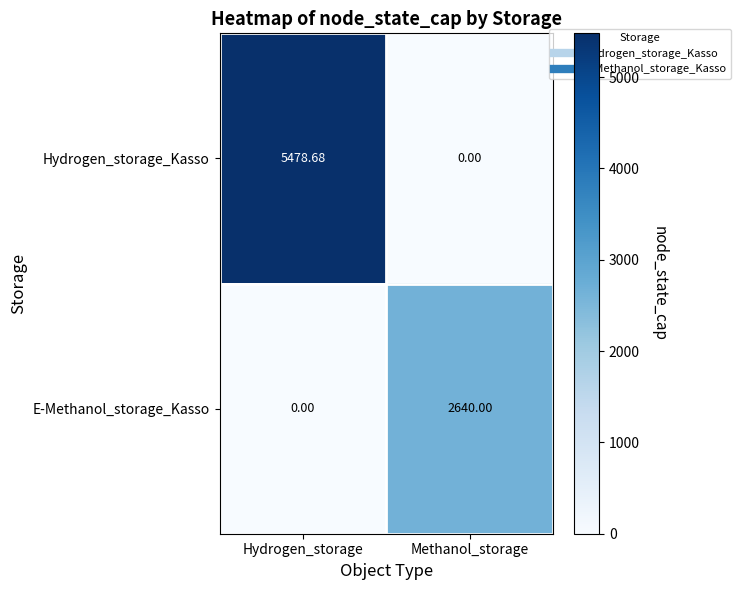

Which series has the largest range (max minus min)?

Hydrogen_storage_Kasso